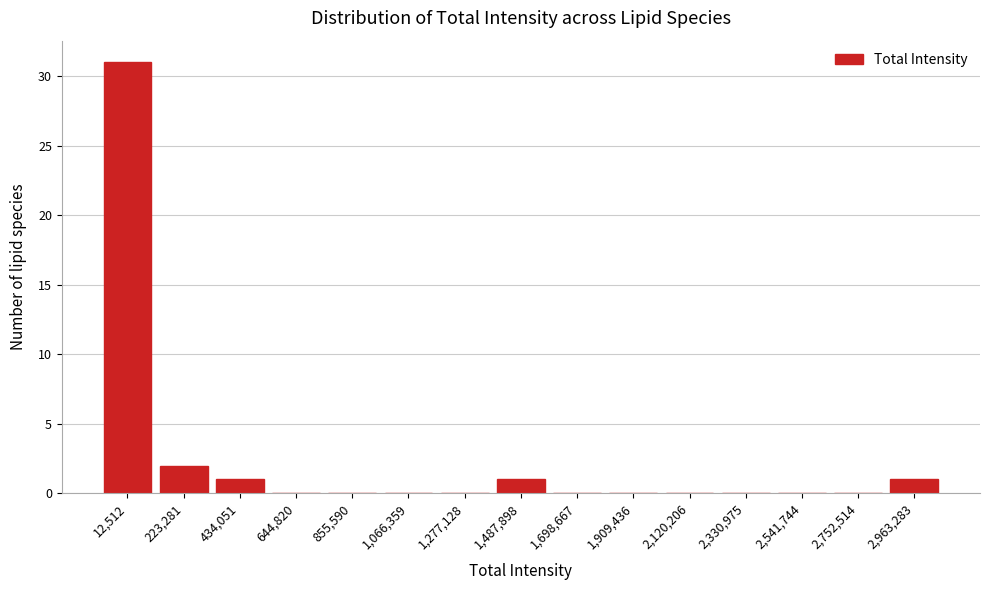

Reading left to right, what are all the values shown in this chart?

12,512=31	223,281=2	434,051=1	644,820=0	855,590=0	1,066,359=0	1,277,128=0	1,487,898=1	1,698,667=0	1,909,436=0	2,120,206=0	2,330,975=0	2,541,744=0	2,752,514=0	2,963,283=1